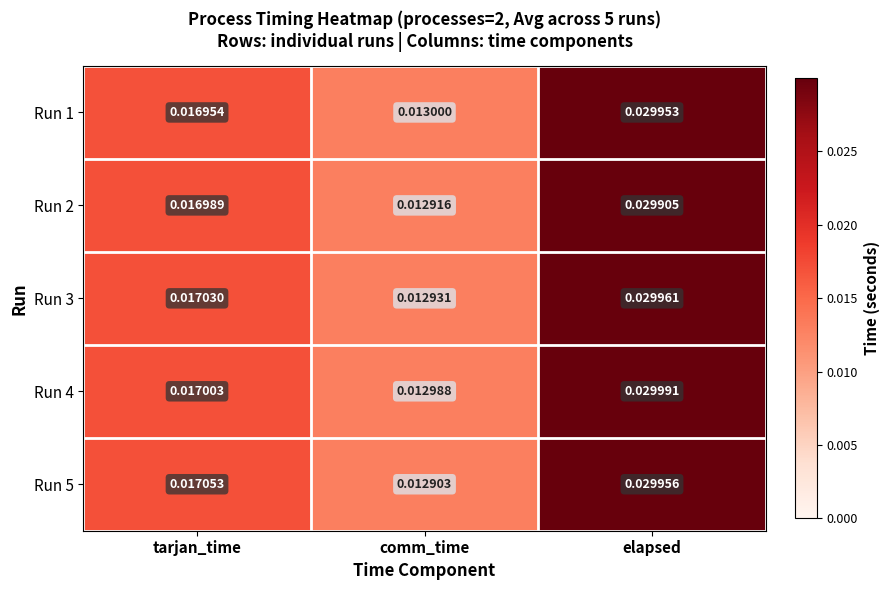

Which category has the highest value in the Run 5 series?

elapsed